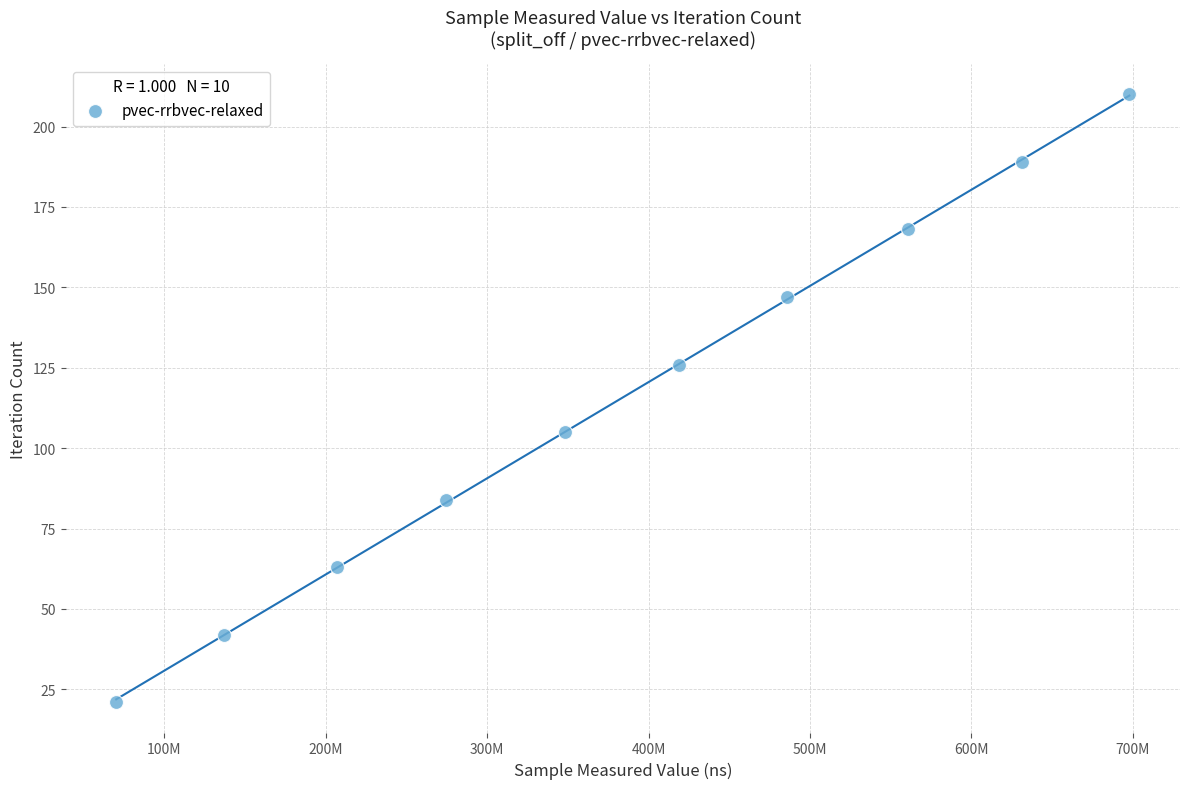

What is the range of Y values (max minus min)?

189